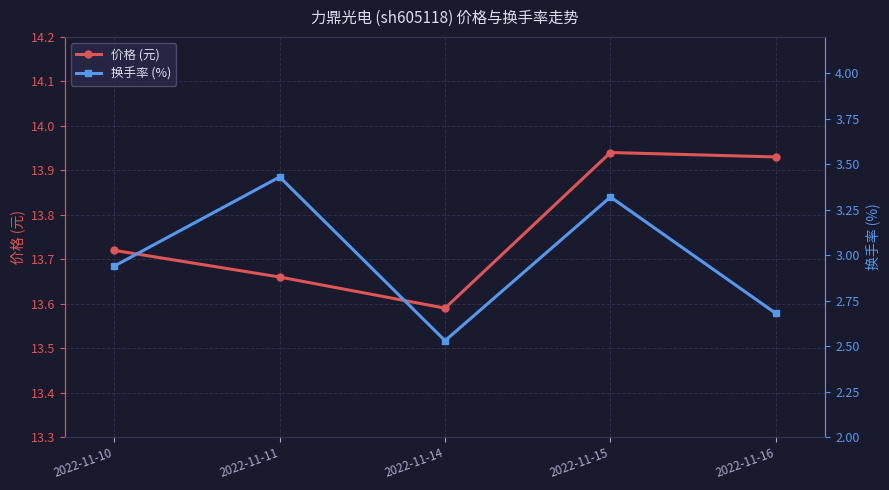

How many 价格 (元) values are between 13 and 14?

5